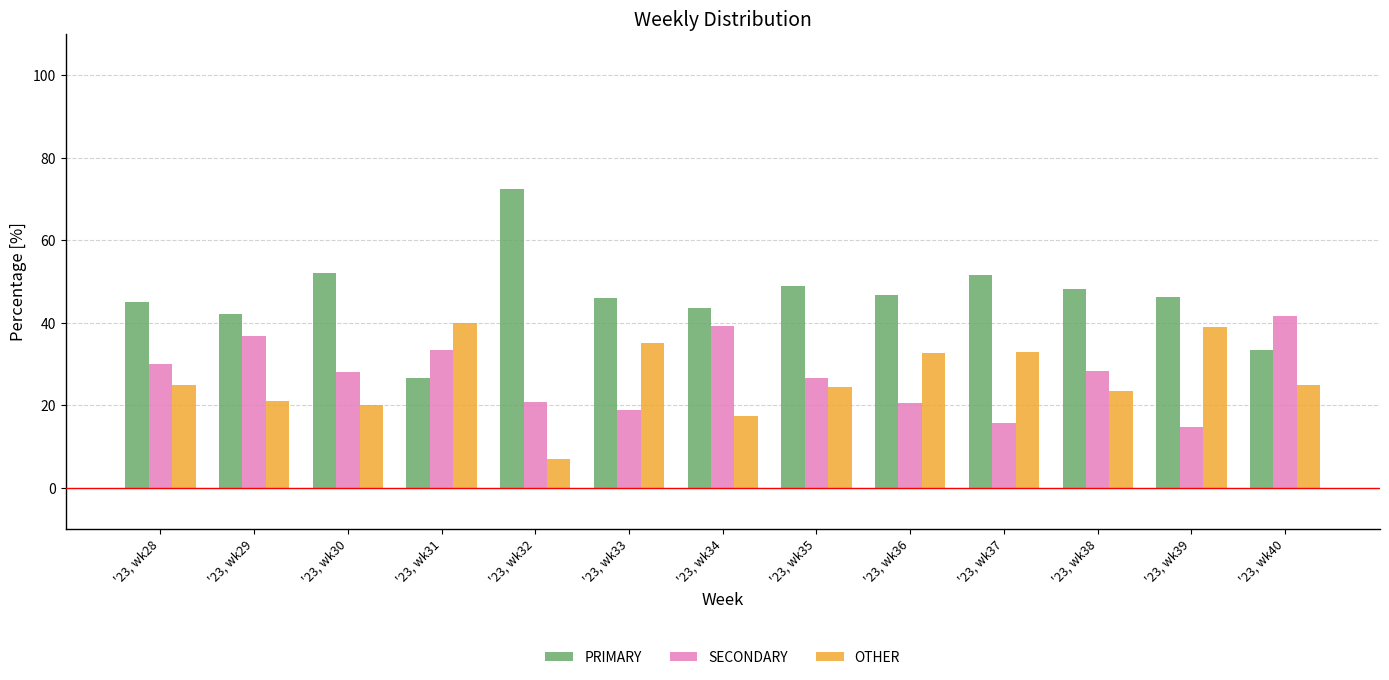

What is the sum of the PRIMARY values at '23, wk32 and '23, wk40?

105.7